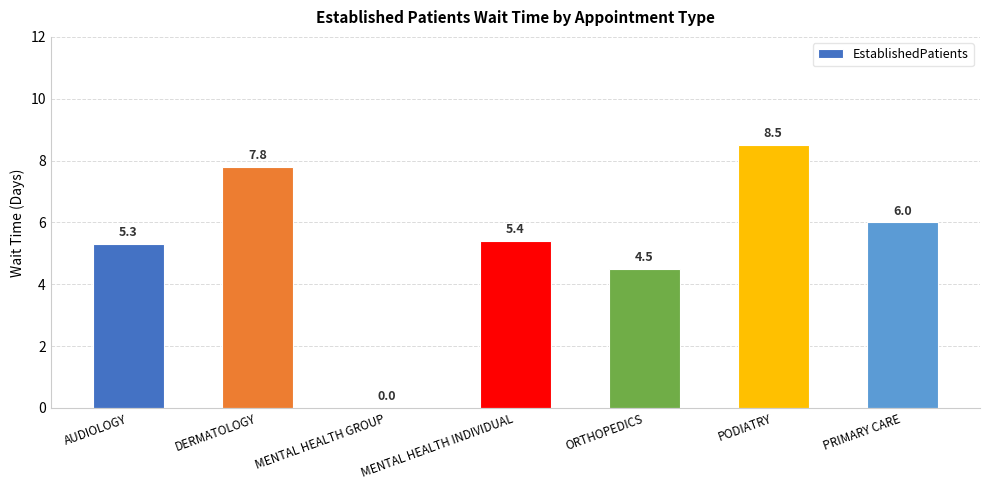

What is the sum of the values at DERMATOLOGY and AUDIOLOGY?

13.1